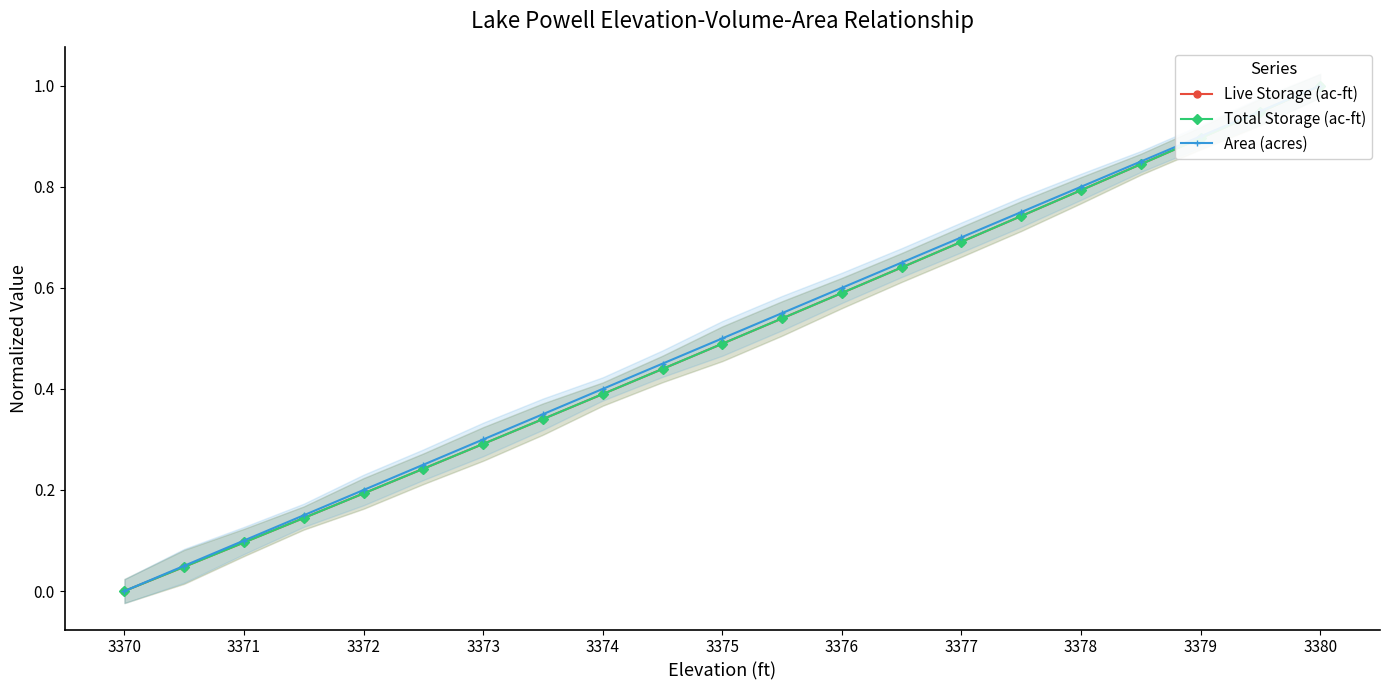

Which series has the largest total across all categories?

Area (acres)